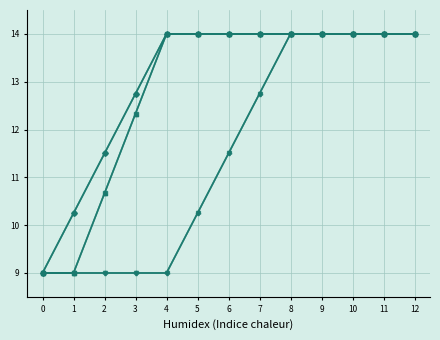

Is this an area chart (filled region under the line)?

No